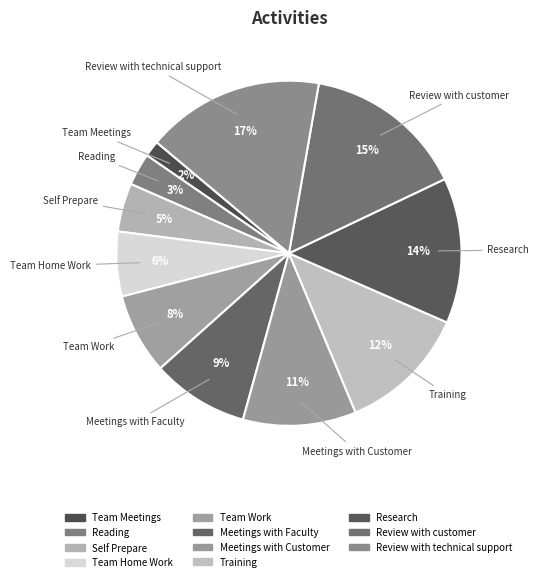

What percentage is the Reading slice, to the nearest percent?

3%